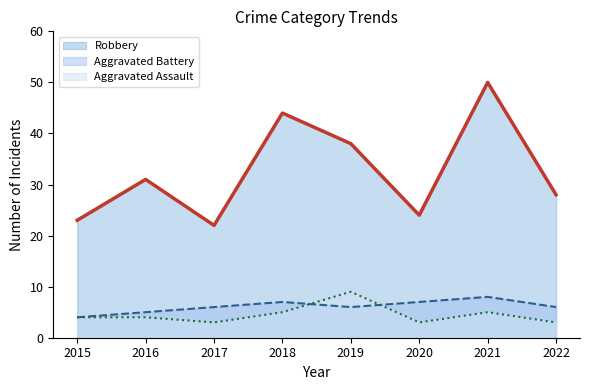

How many intersections are there between Aggravated Battery and Aggravated Assault?

2